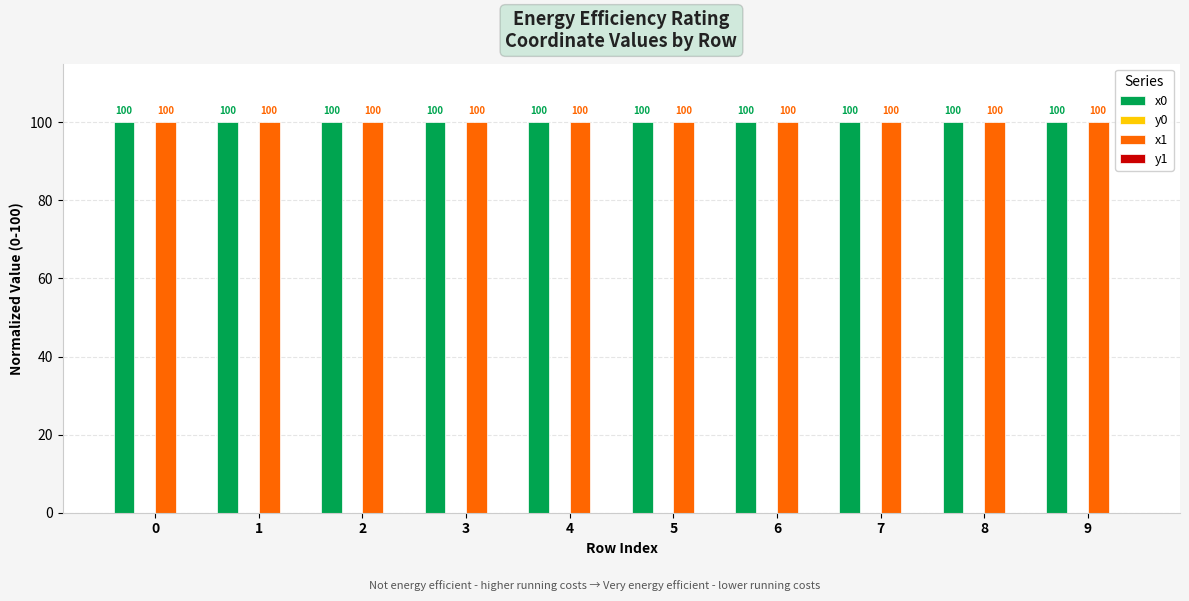

Does the chart contain stacked bars?

No